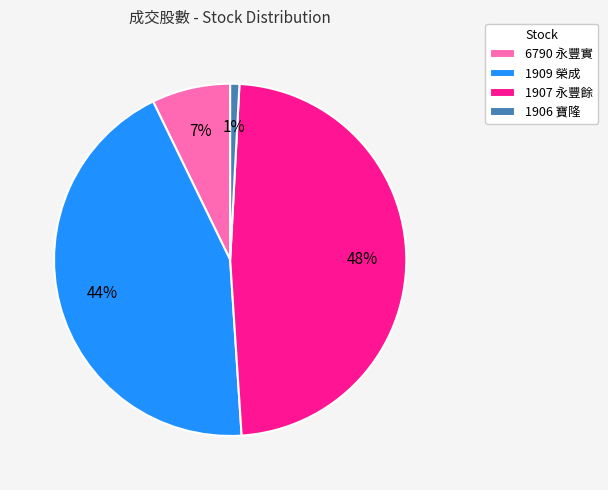

The 6790 永豐實 slice represents 7% of the pie. True or false?

True